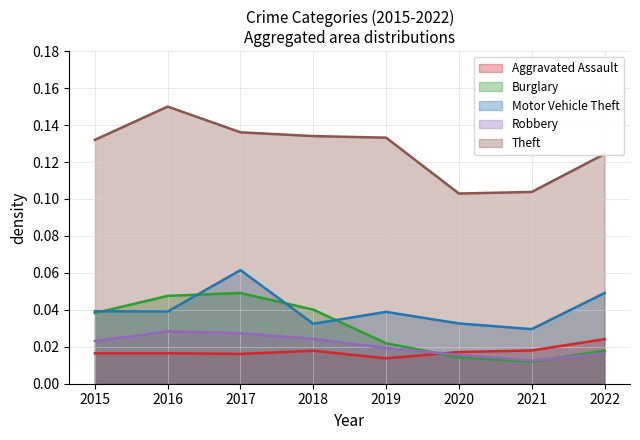

How many Burglary values are between 0 and 1?

8